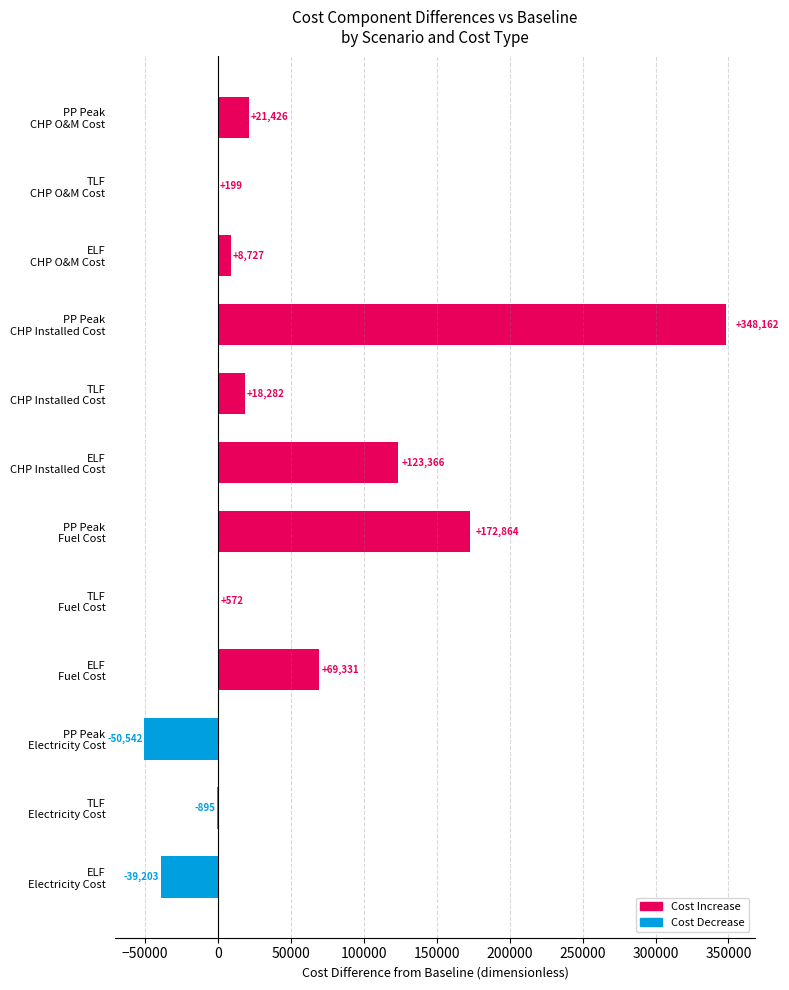

What is the maximum value shown in the chart?

348161.8